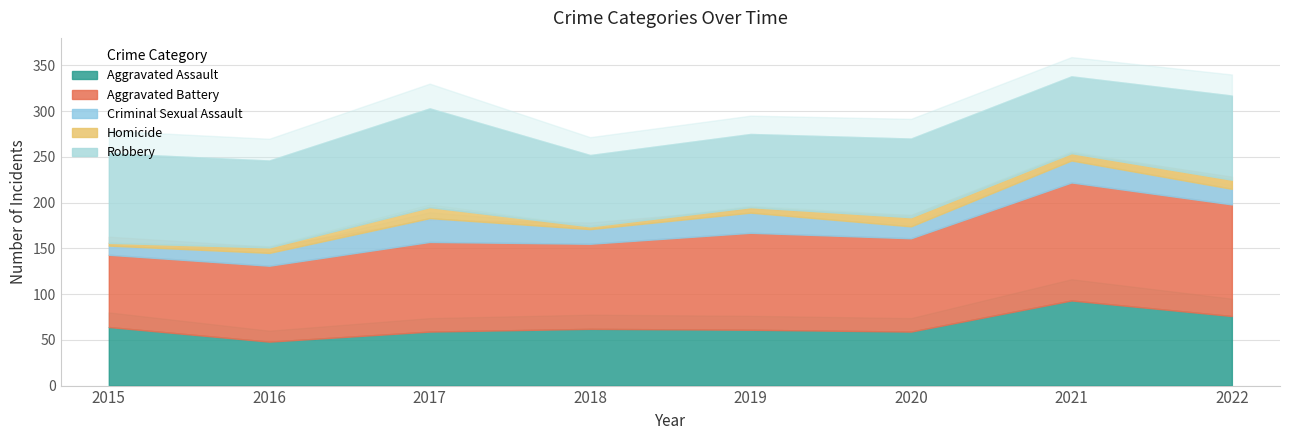

How many categories are shown in the chart?

8